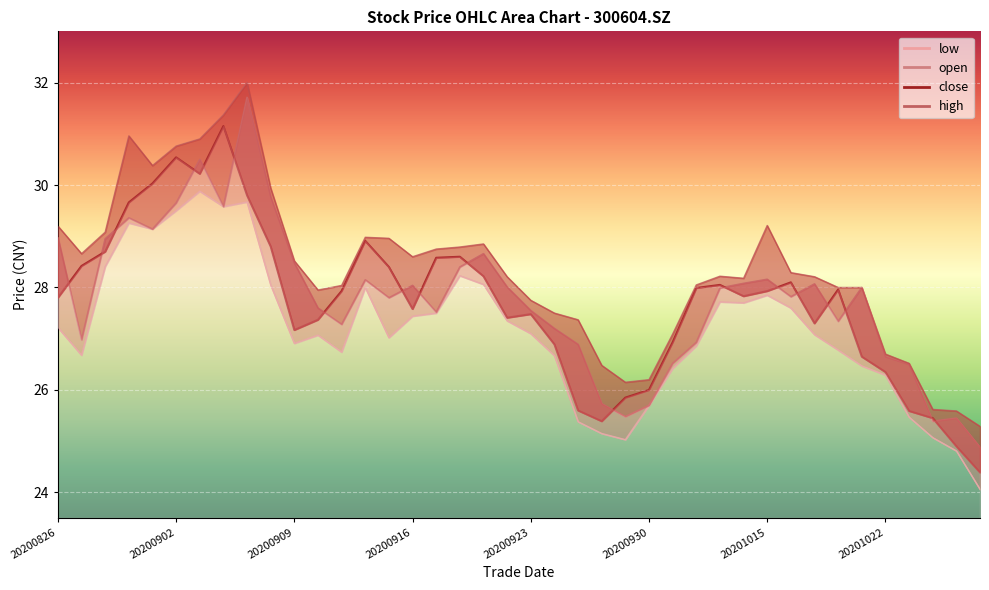

What are all the series names shown in the legend?

open, high, low, close